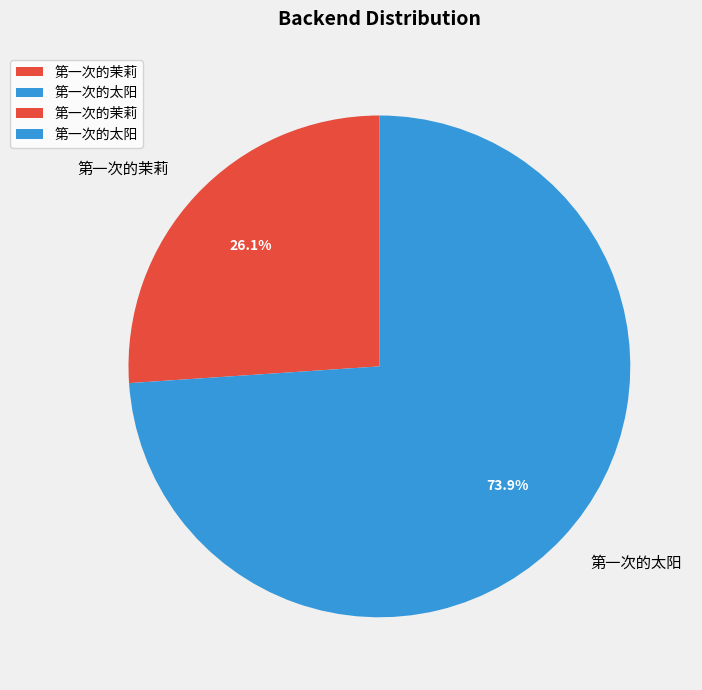

Does 第一次的太阳 account for over 50% of the chart?

Yes